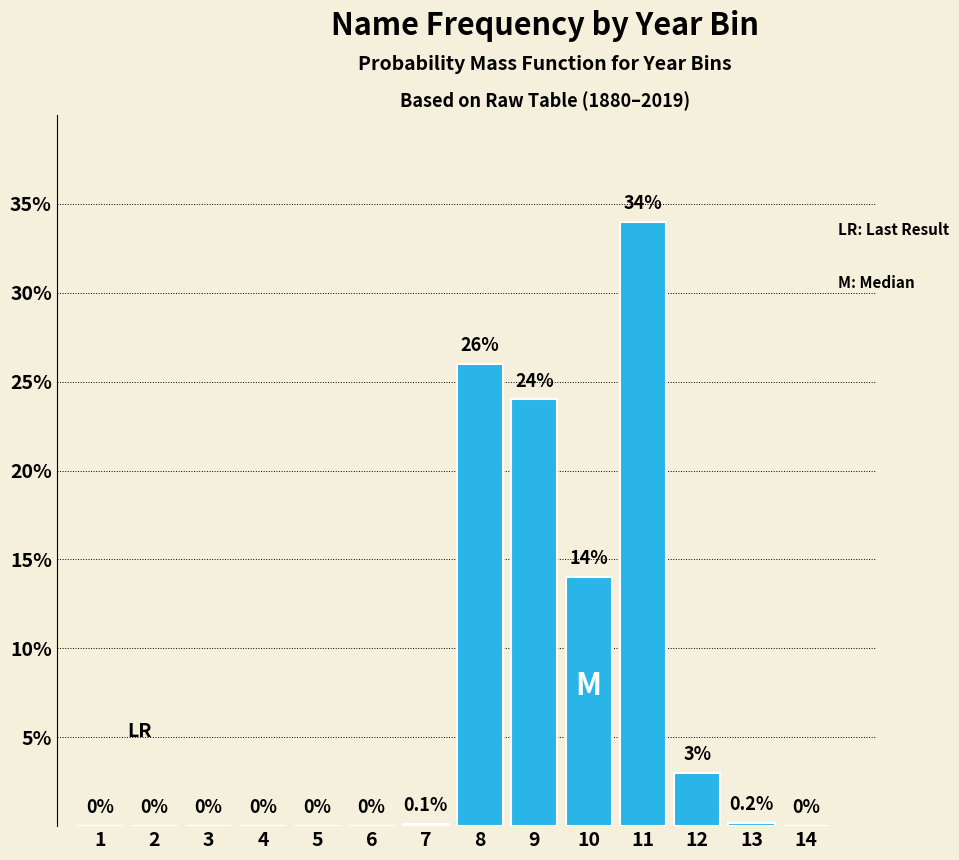

Reading left to right, extract all data points from this chart.

1=0.0	2=0.0	3=0.0	4=0.0	5=0.0	6=0.0	7=0.1	8=26.0	9=24.0	10=14.0	11=34.0	12=3.0	13=0.2	14=0.0